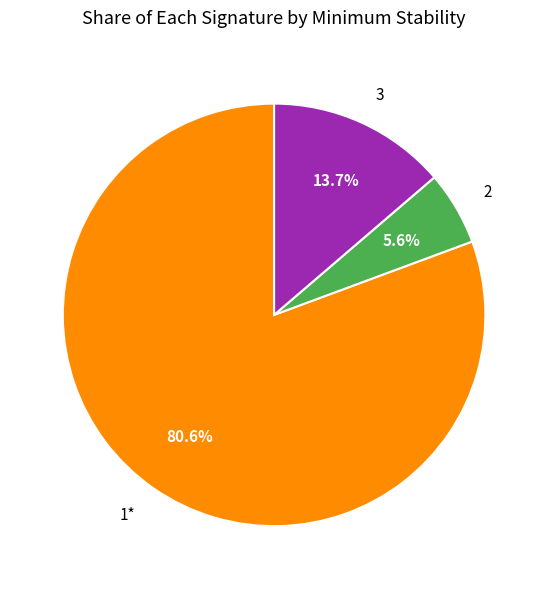

Is it true that 3 is 4% of the pie?

False